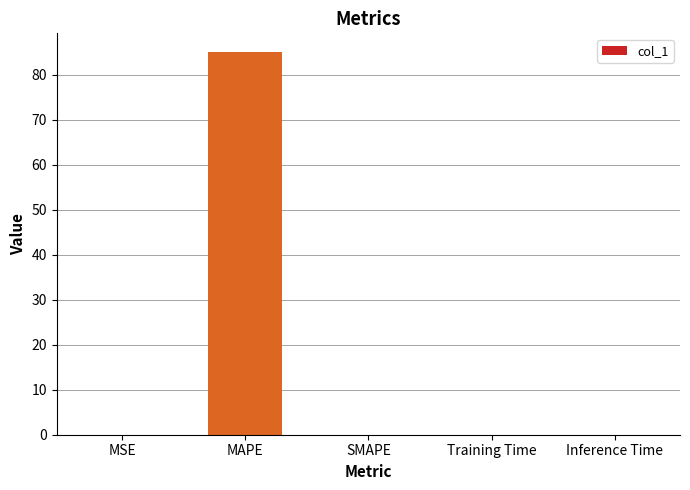

Is it true that the value at MAPE is 84.9?

True